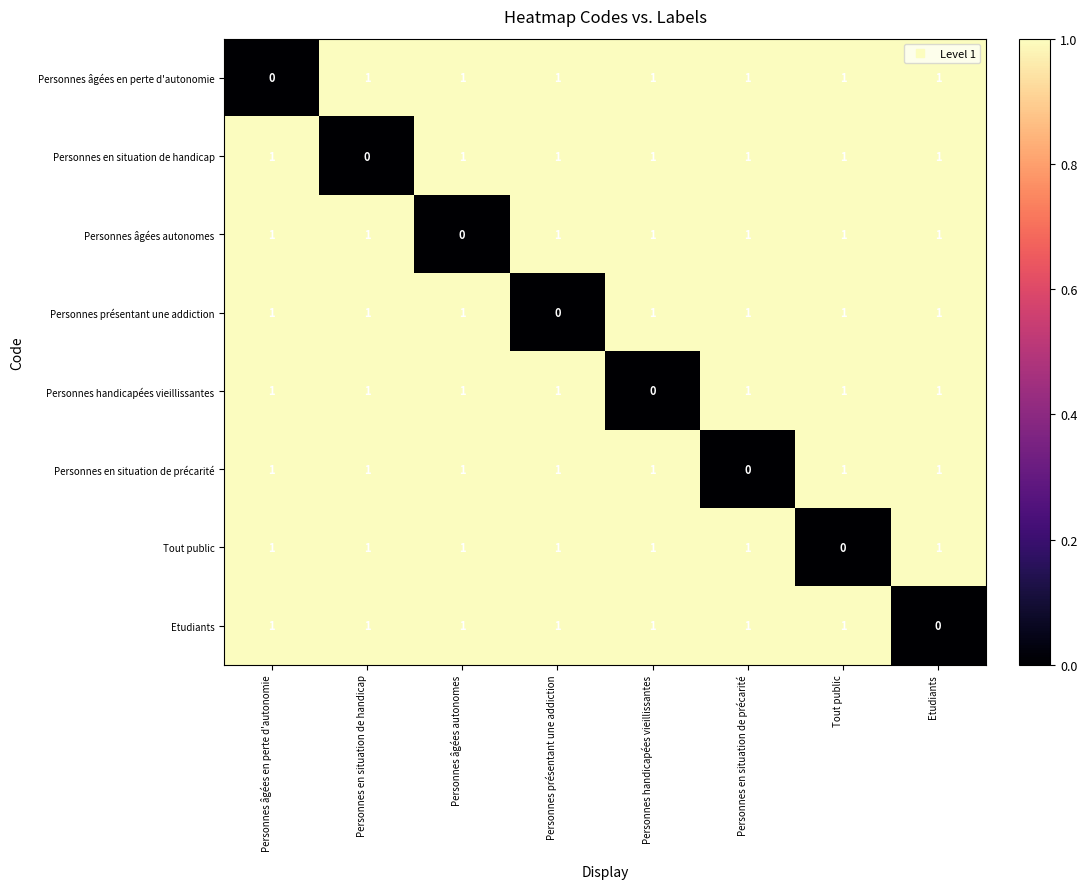

The value of Personnes handicapées vieillissantes at Etudiants is 0. True or false?

False